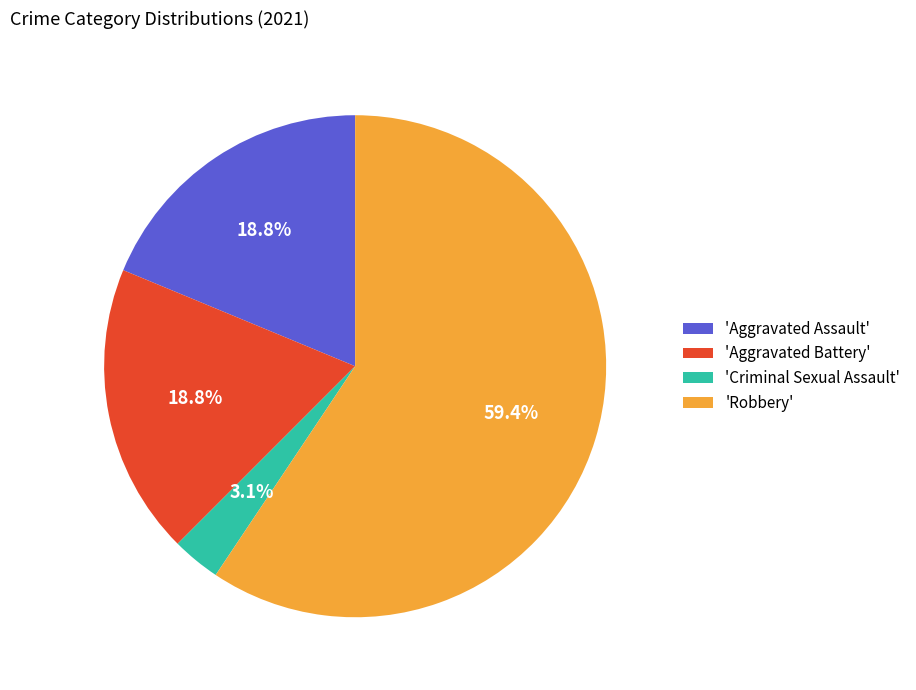

Count the number of slices in the pie.

4